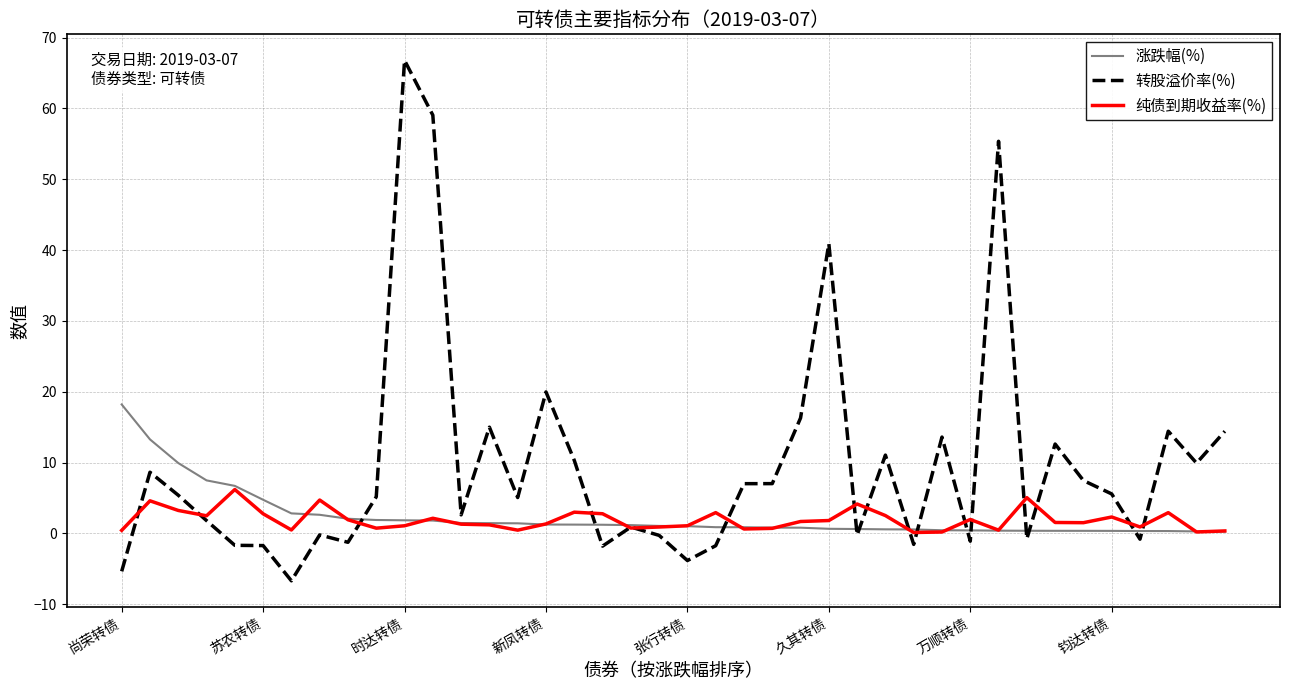

What is the minimum value shown in the chart?

-6.7